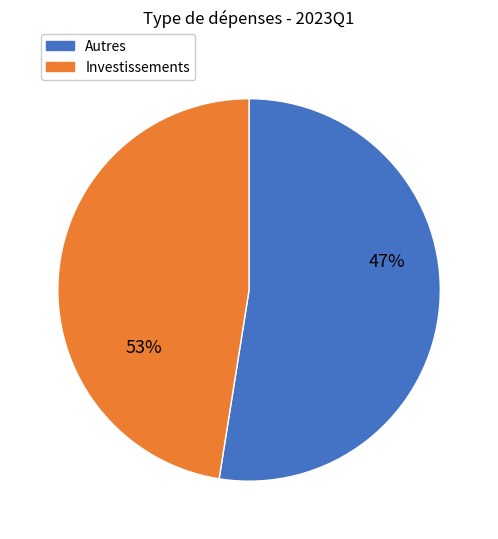

The Marchandises slice represents 14% of the pie. True or false?

False